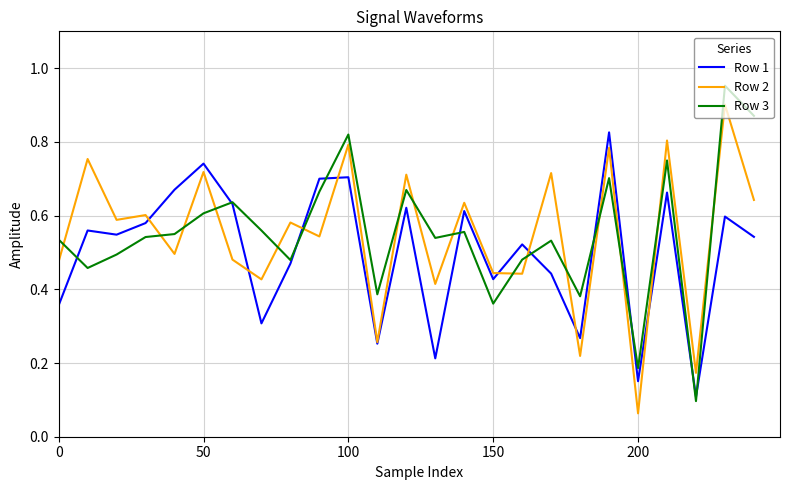

In Row 1, how many points are higher than both neighbors (excluding endpoints)?

9